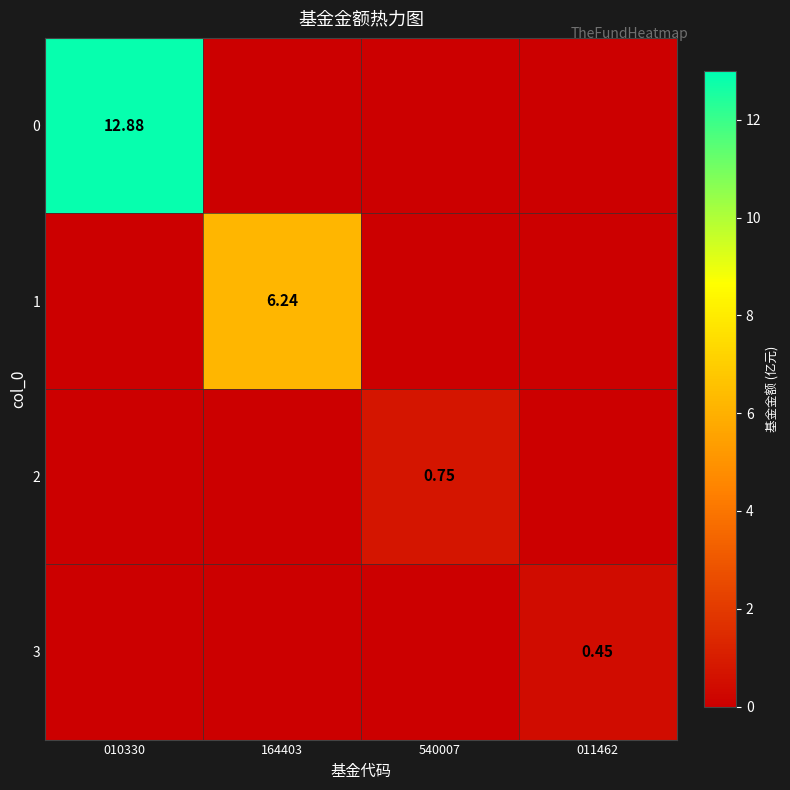

At how many categories does at least one series exceed 1?

2